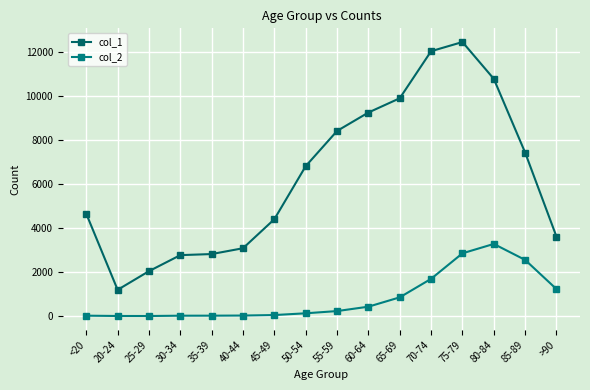

True or false: col_1 and col_2 cross at least once.

False